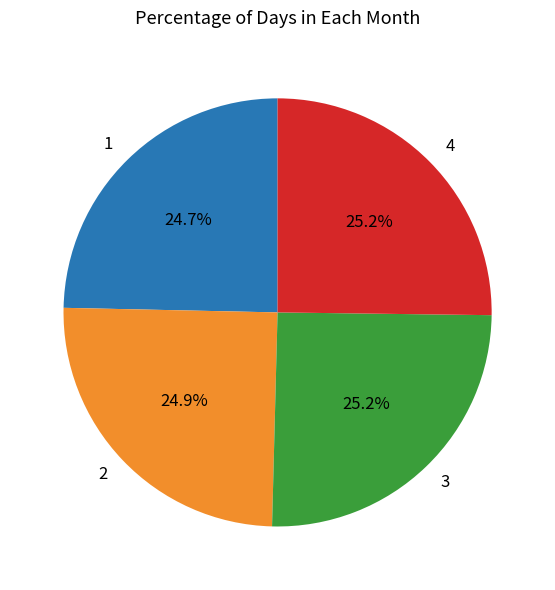

Is 1 the majority of the pie?

No